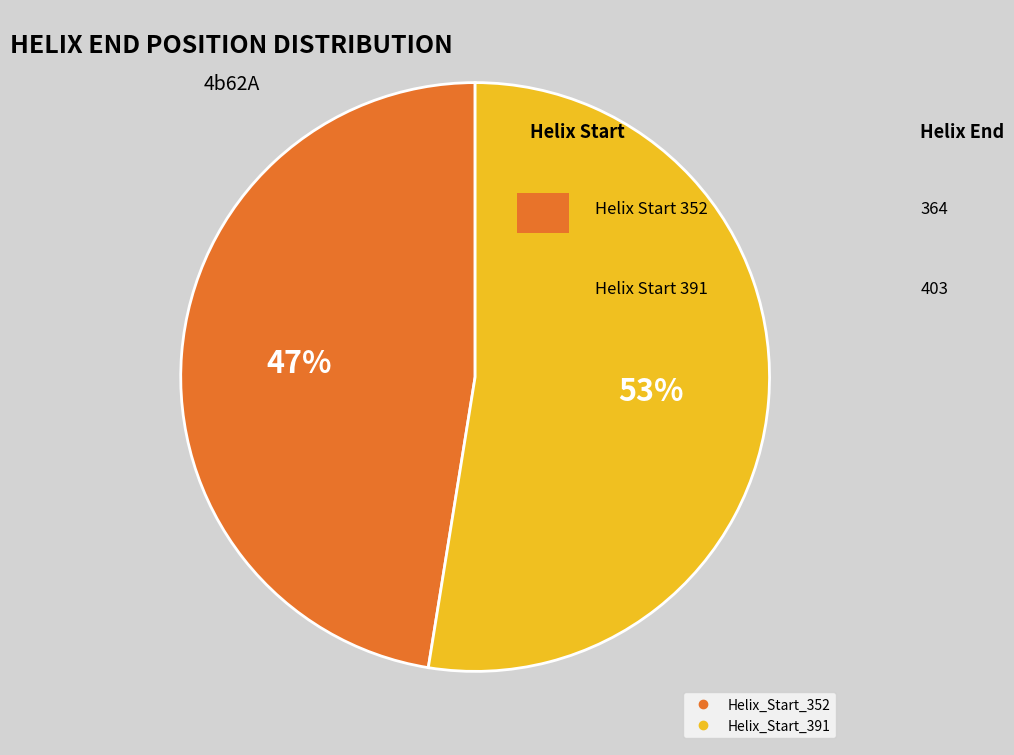

To the nearest percent, what is the average slice percentage?

50%